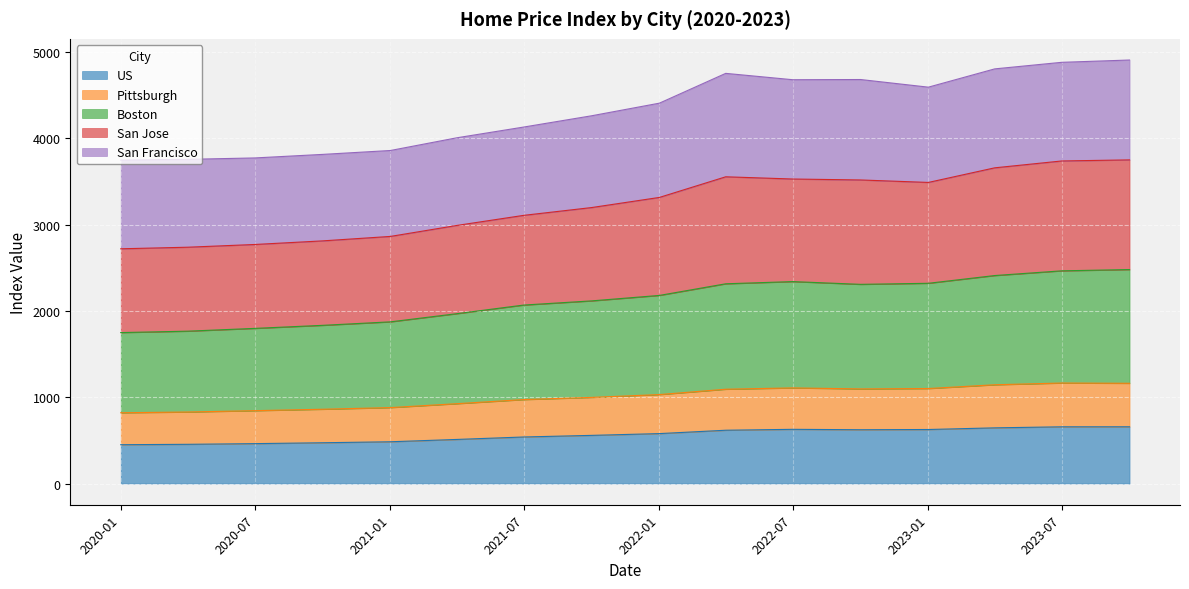

What position from the left is 2023-10-01?

16